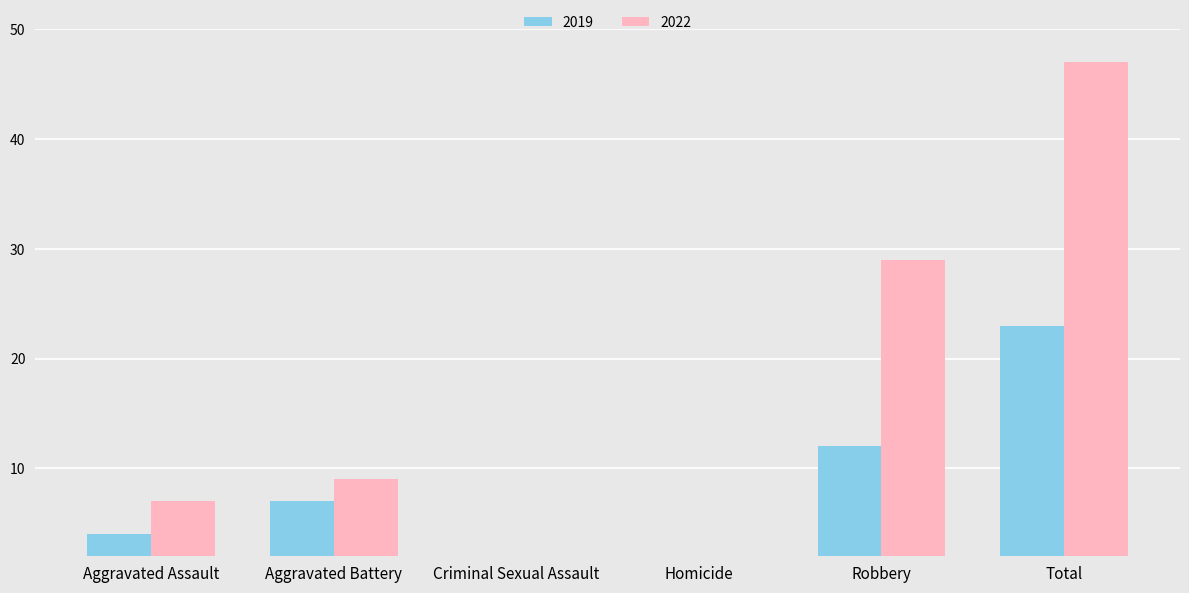

What is the sum of all 2022 values?

94